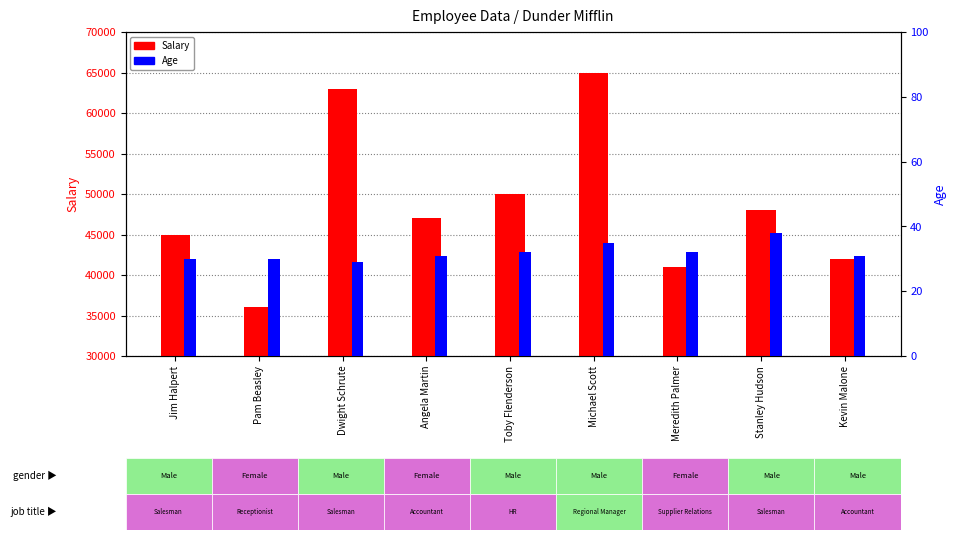

Between Kevin Malone and Angela Martin, which is larger?

Angela Martin